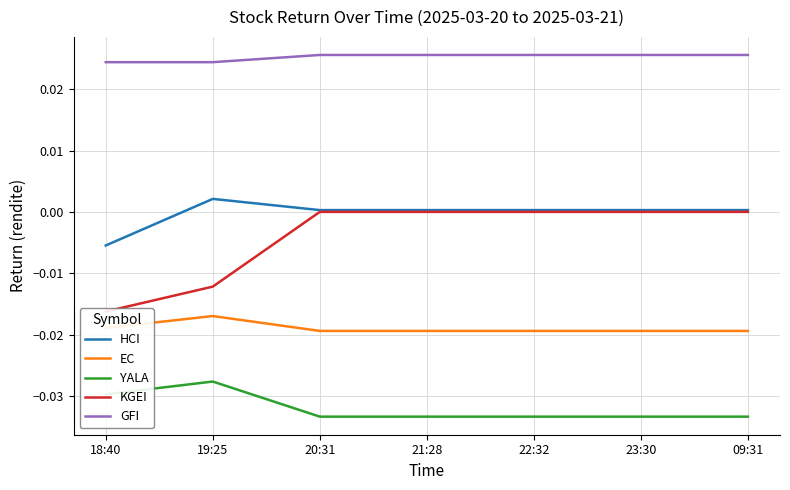

Is the value of GFI at 20:31 greater than the value of EC at 21:28?

Yes